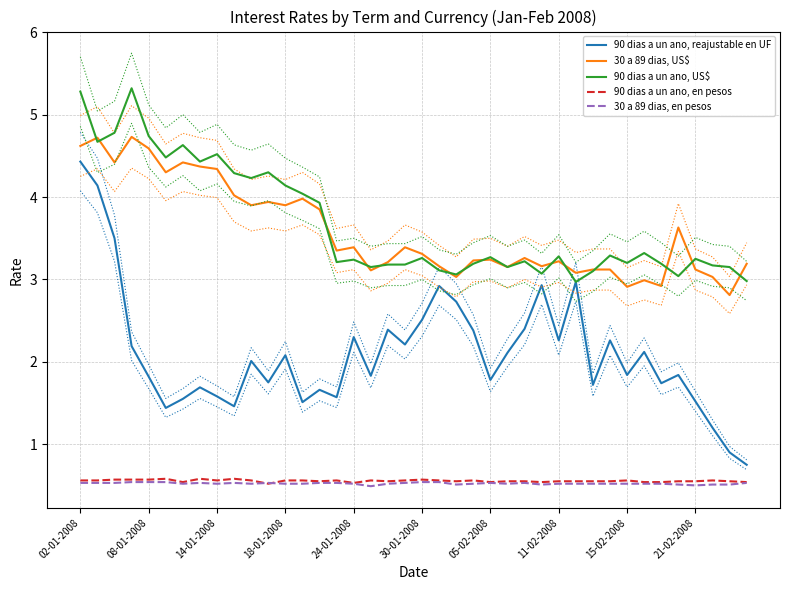

What is the lowest value of the 90 dias a un ano, US$ series?

3.0